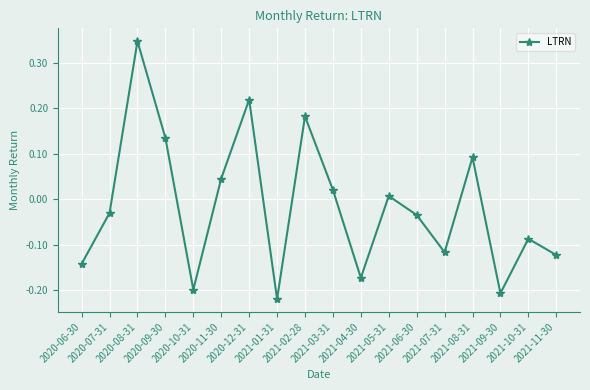

What is the change in value from 2020-08-31 to 2020-11-30?

-0.3